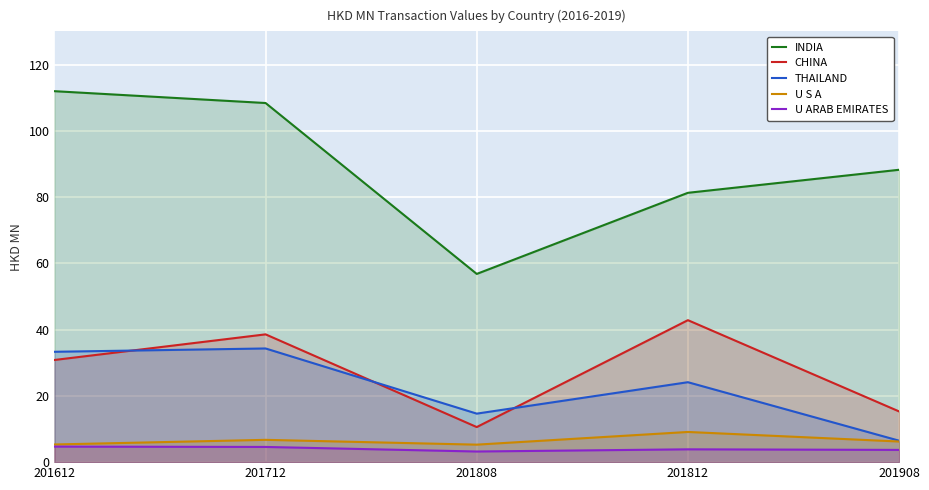

What is the value of the U ARAB EMIRATES point at the 1st from the left?

4.7